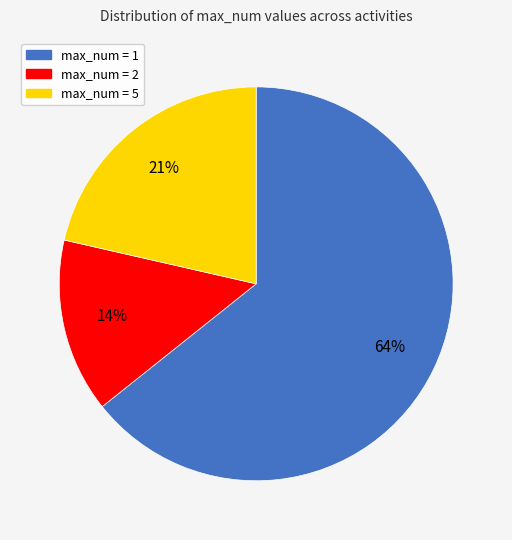

True or false: max_num = 5 accounts for 27% of the total.

False